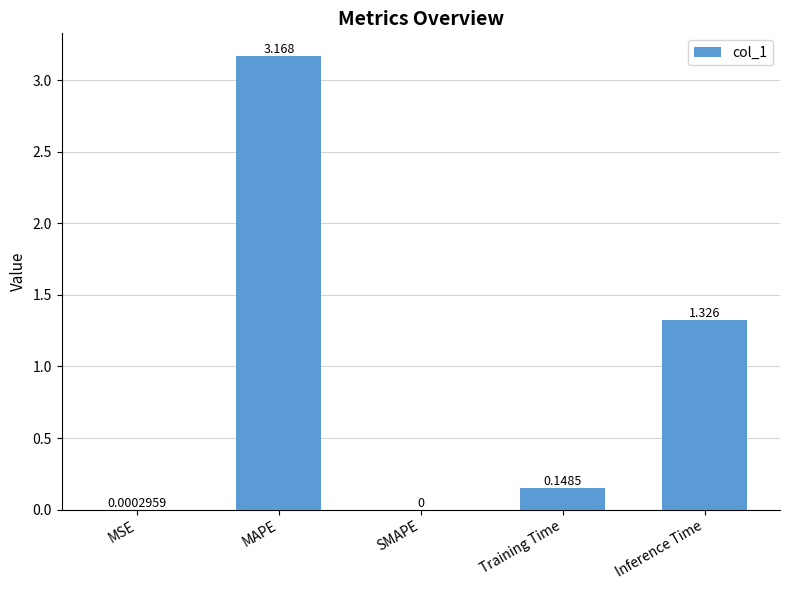

The chart shows a value of 0.1 at Training Time. True or false?

False